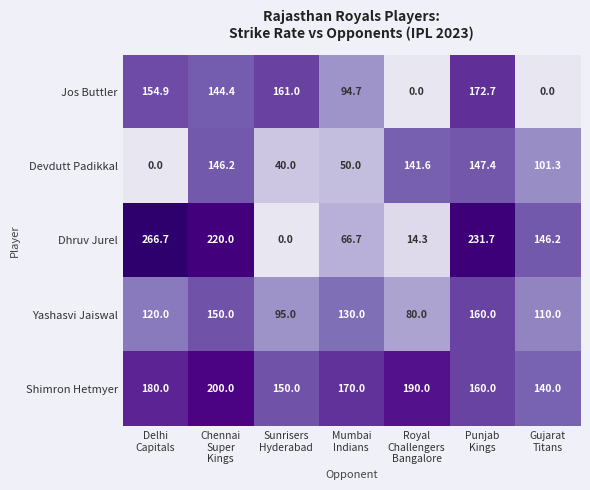

Rank the series by their maximum value, from lowest to highest.

Devdutt Padikkal, Yashasvi Jaiswal, Jos Buttler, Shimron Hetmyer, Dhruv Jurel